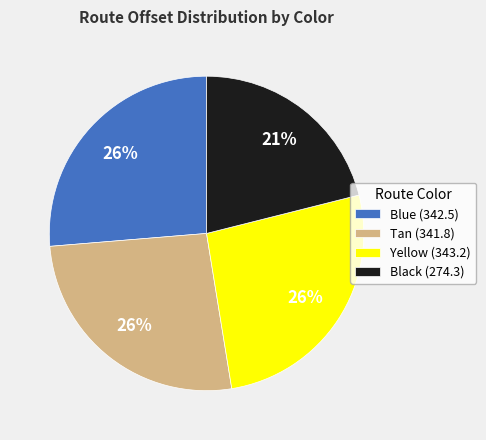

Combined, do Black and Yellow account for over 50%?

No